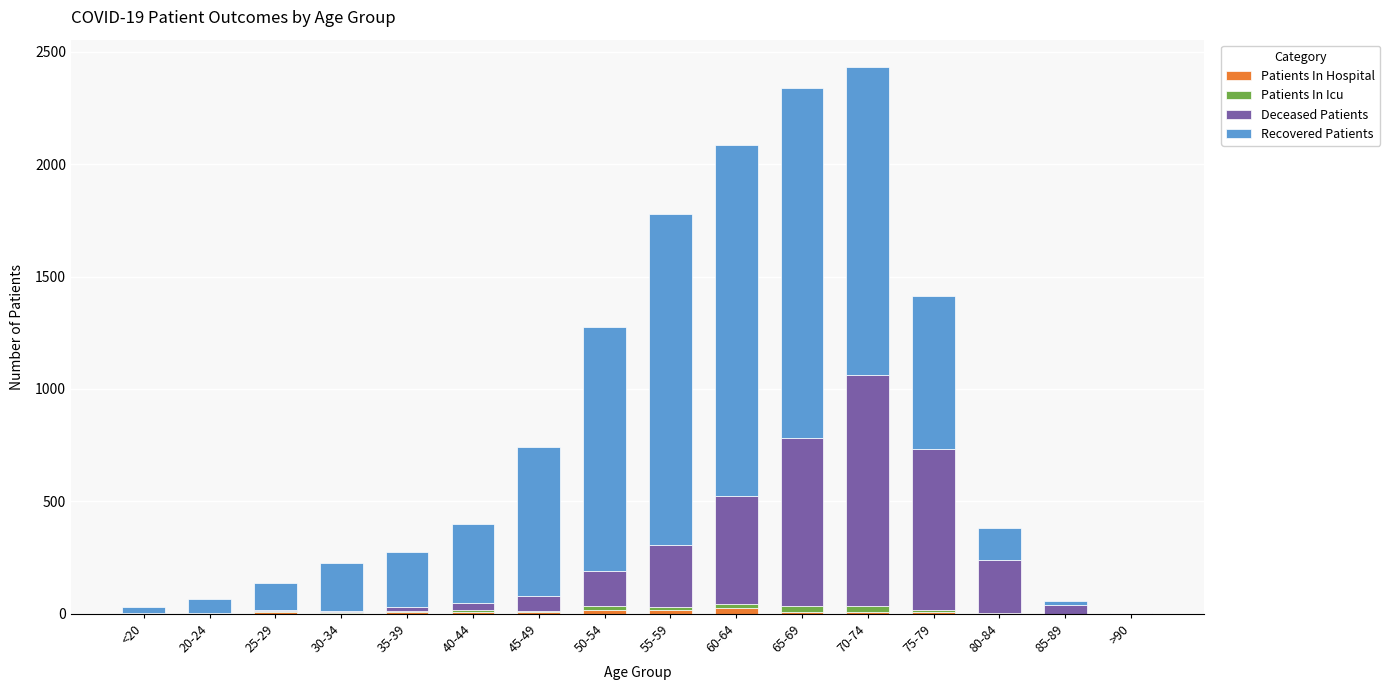

True or false: Patients In Hospital has a value of 19 at 50-54.

True